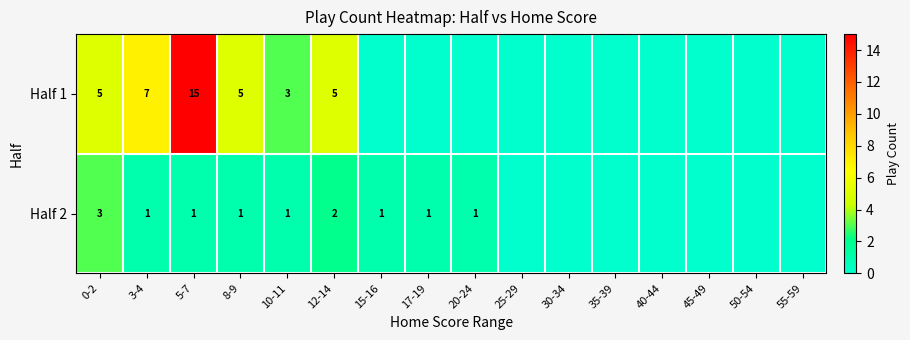

What is the total value across all series at 0-2?

8